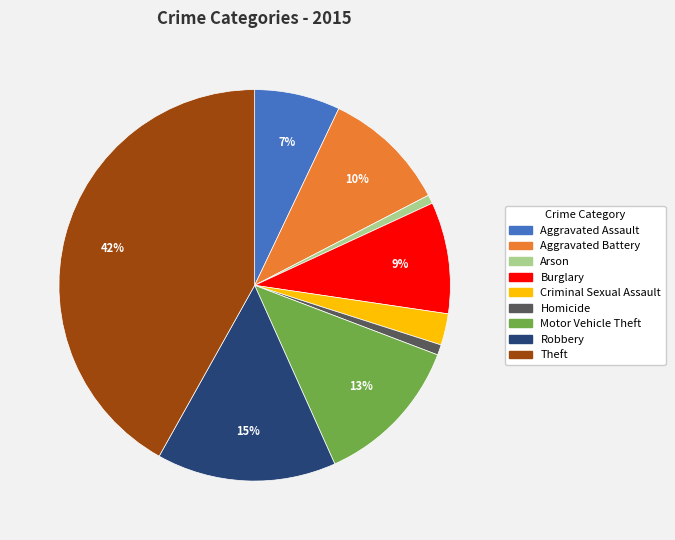

Is Criminal Sexual Assault the majority of the pie?

No